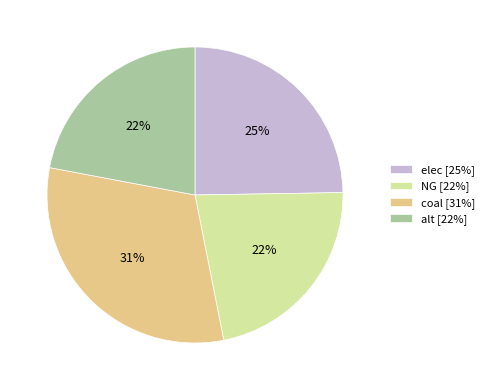

To the nearest percent, what portion does NG represent?

22%